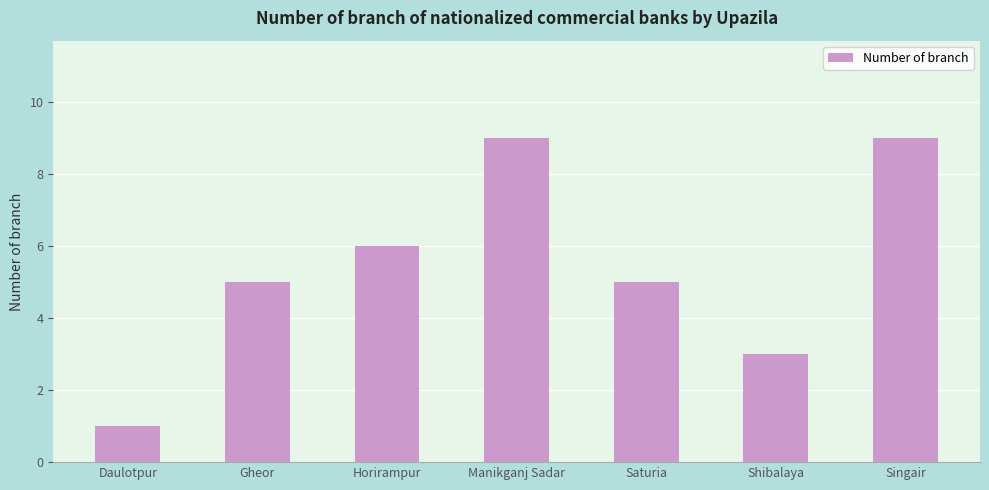

The chart shows a value of 9 at Manikganj Sadar. True or false?

True